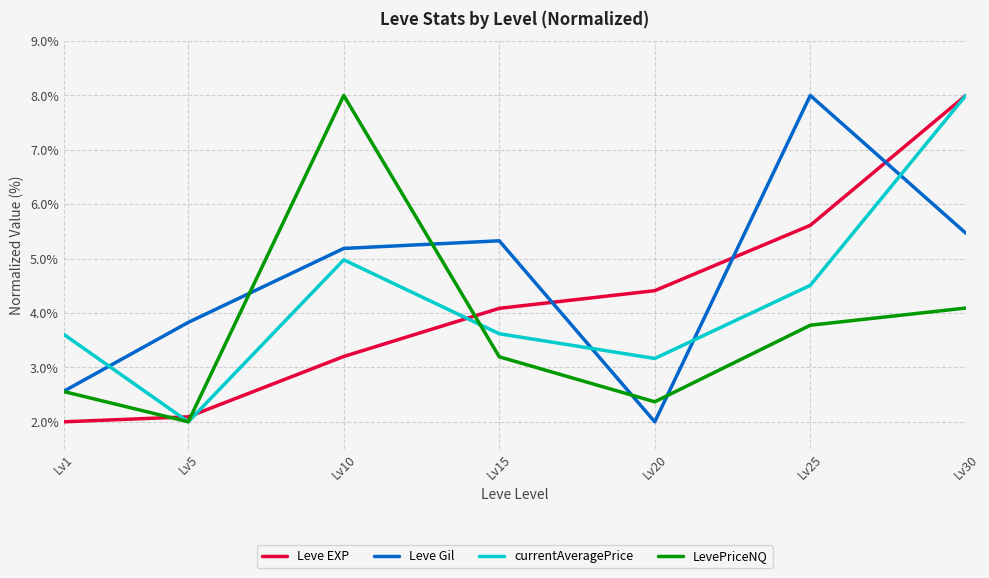

Is it true that currentAveragePrice equals 5.0 at Lv10?

True